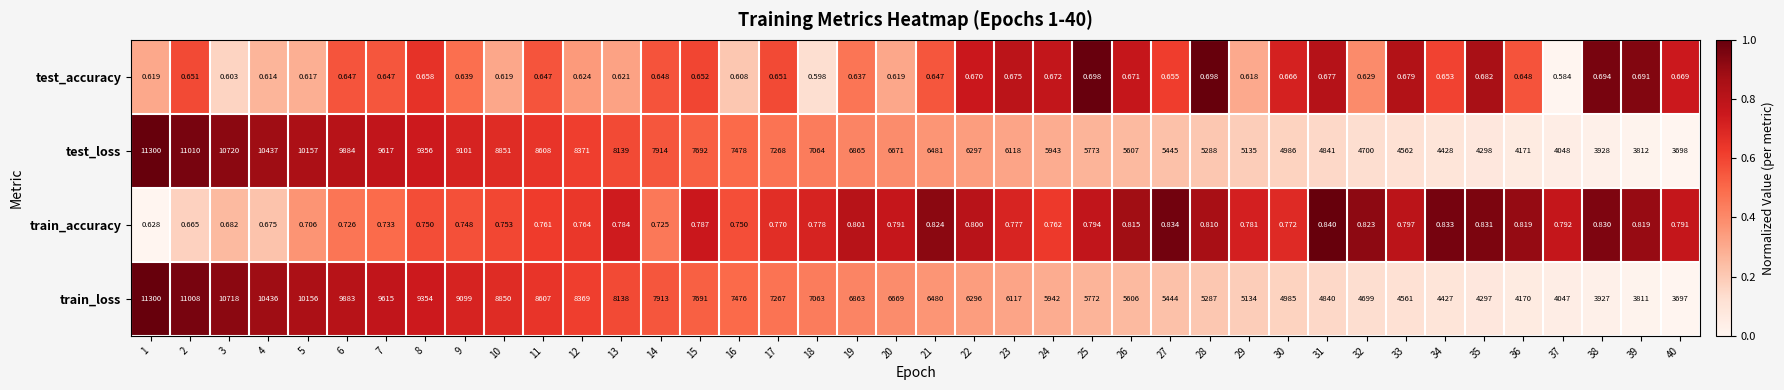

Which series has the widest spread of values?

train_loss